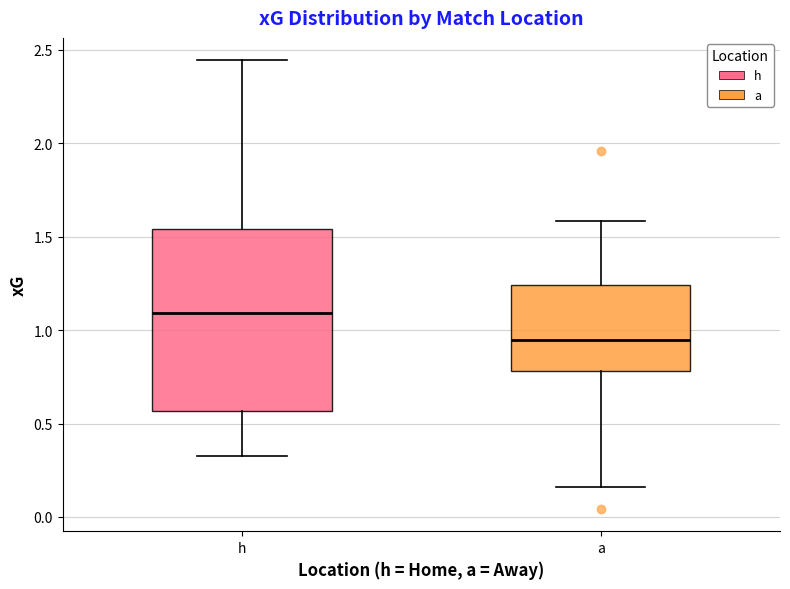

Where does the lower whisker of the box for h end on the y-axis? The values are not printed on the chart, so give them approximately, as read against the axis.

0.35